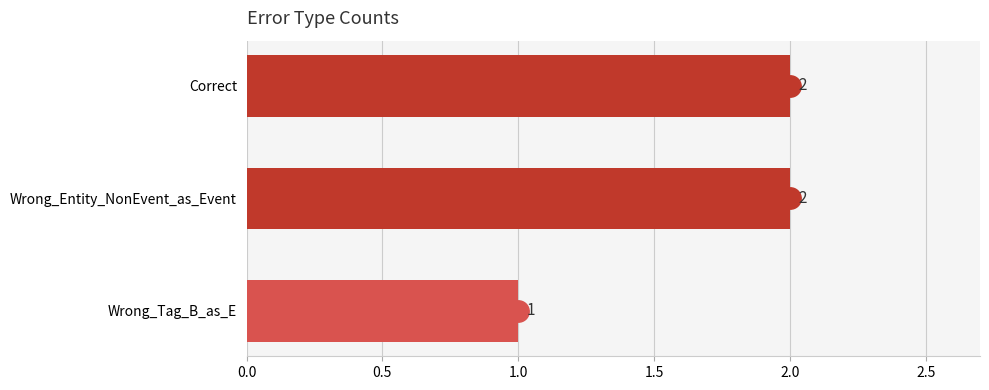

What is the ratio of the value at Wrong_Tag_B_as_E to the value at Wrong_Entity_NonEvent_as_Event?

0.5